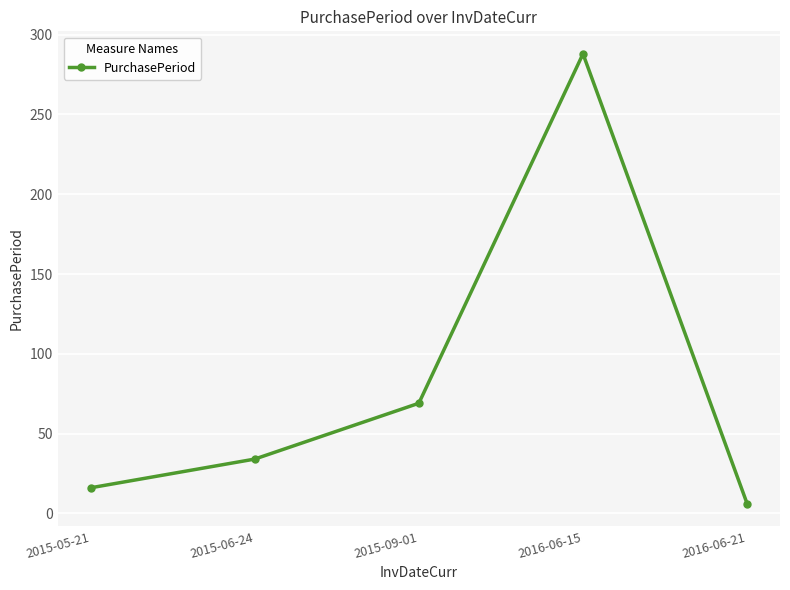

Reading left to right, transcribe all the data shown in this chart.

2015-05-21=16	2015-06-24=34	2015-09-01=69	2016-06-15=288	2016-06-21=6